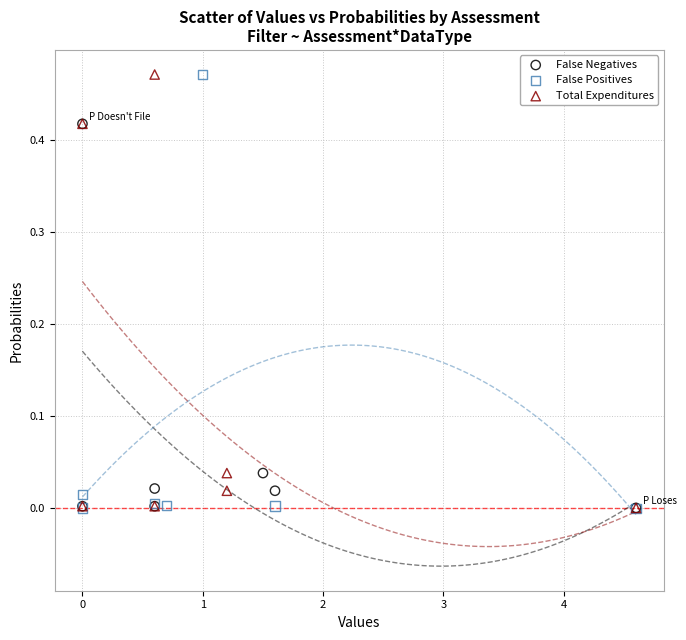

Which series has the largest Y range (max minus min)?

False Positives